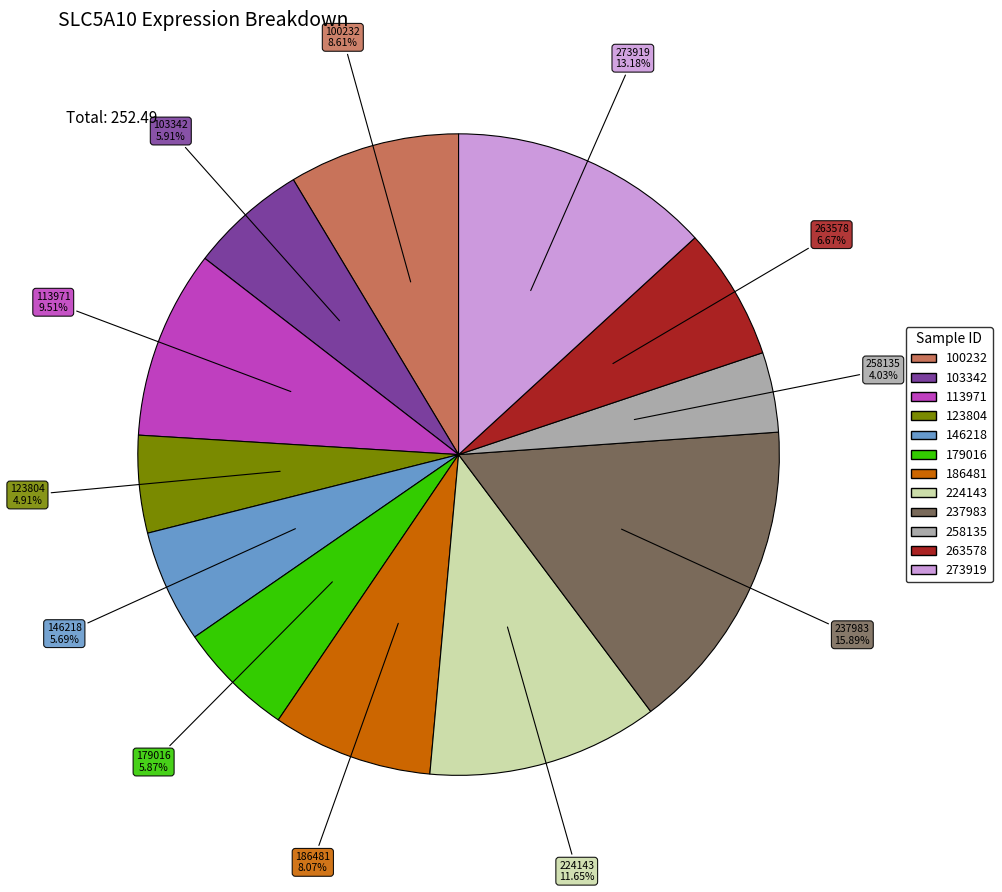

What is the largest slice in the pie chart?

237983